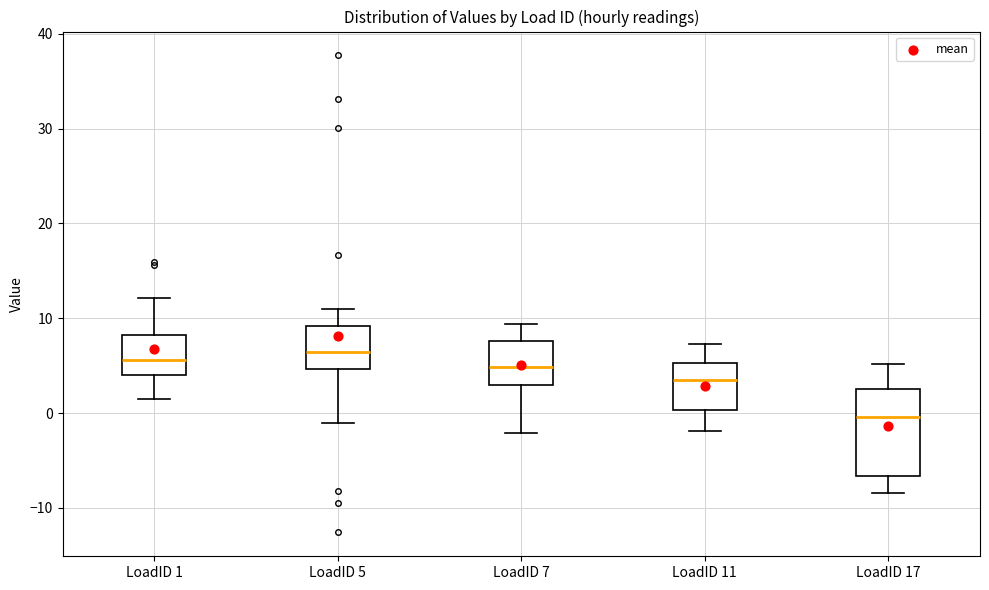

Which box is the tallest, from its lower edge to its upper edge?

LoadID 17